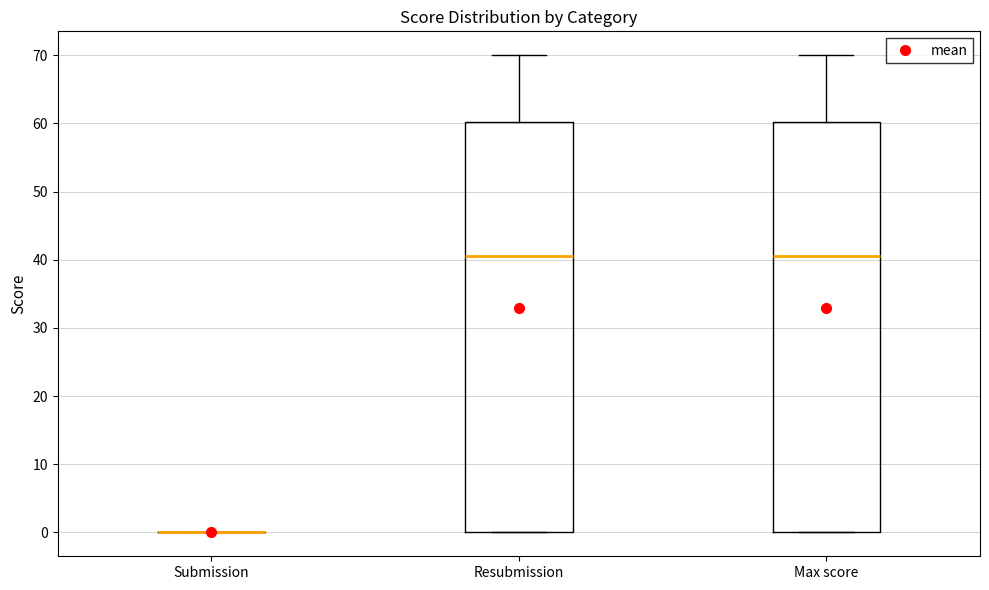

Reading left to right, transcribe this box plot: for each box, give where its median line is, the range the box spans, and where its two whiskers end, as read against the y-axis. The values are not printed on the chart, so give them approximately, as read against the axis.

Submission: box collapsed to a line at 0, whiskers 0 to 0
Resubmission: median 41, box 0 to 60, whiskers 0 to 70
Max score: median 41, box 0 to 60, whiskers 0 to 70